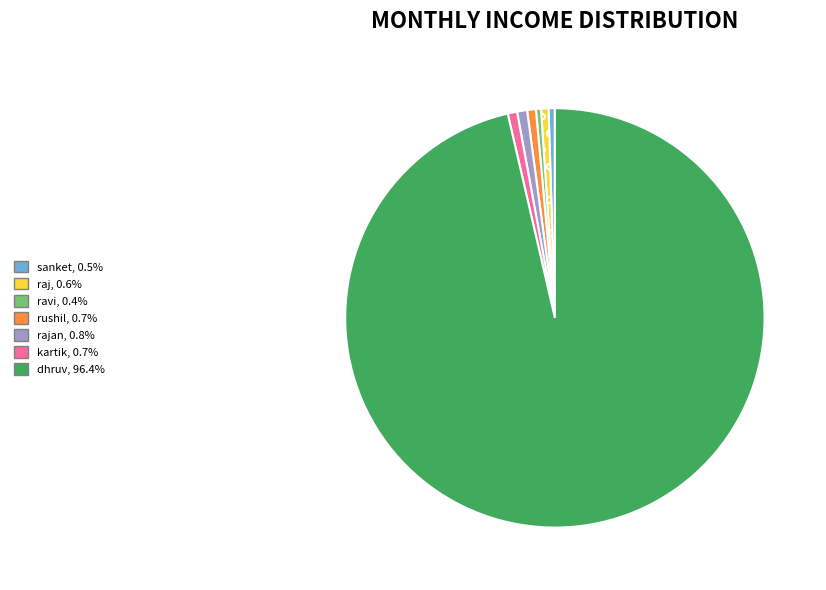

Is there any slice that represents more than half of the pie?

Yes